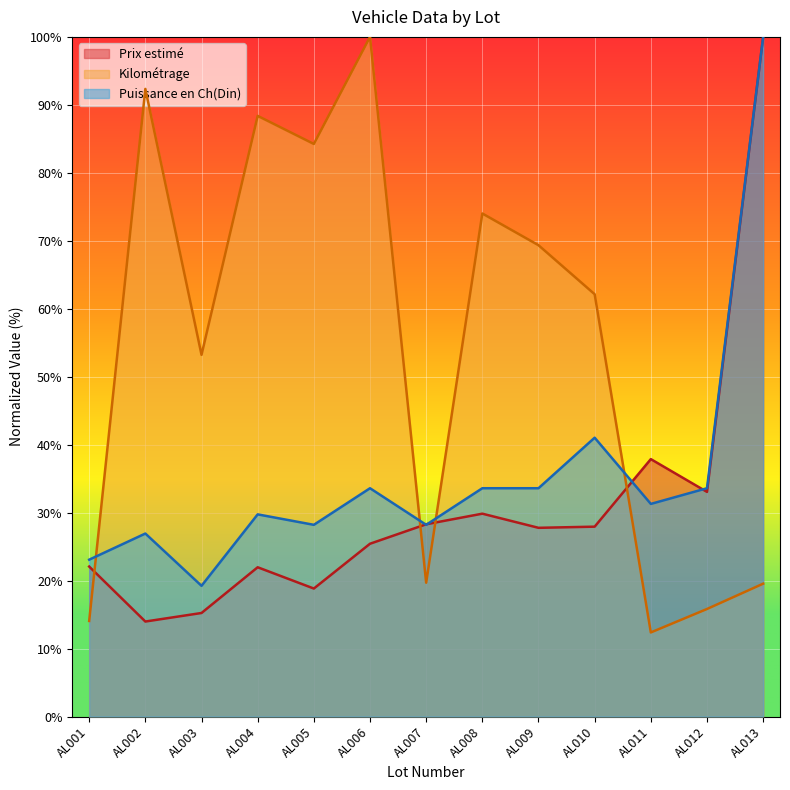

Is it true that Prix estimé equals 16.4 at AL011?

False